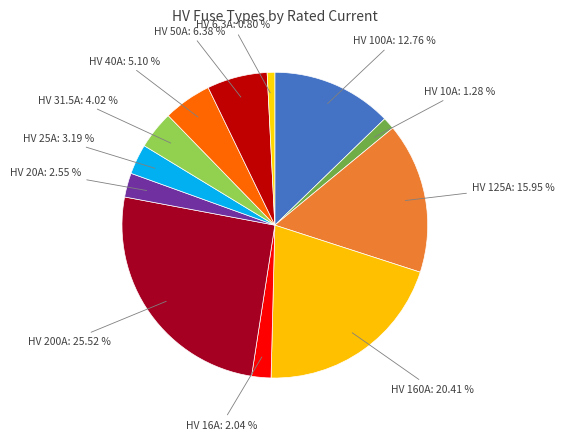

How many slices are in this pie chart?

12